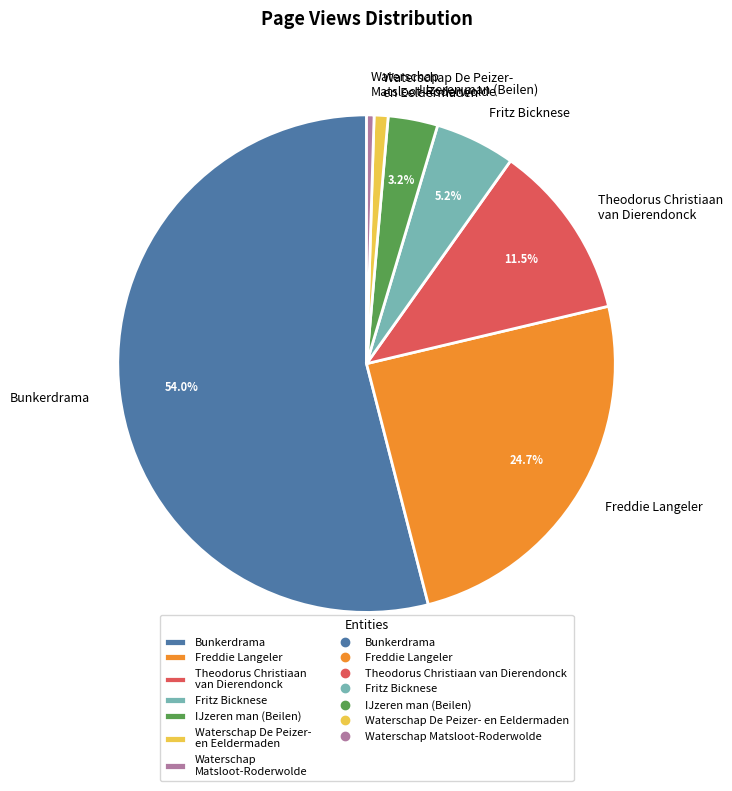

How many slices are in this pie chart?

7